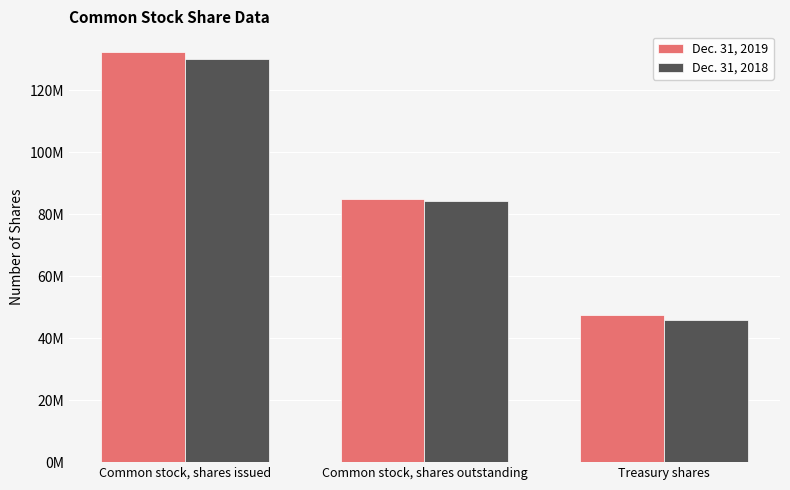

Rank the series by their average value, from lowest to highest.

Dec. 31, 2018, Dec. 31, 2019